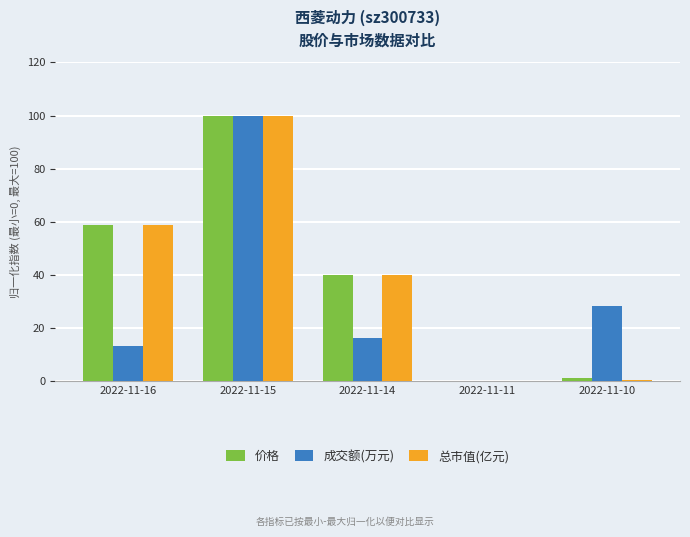

Where is 成交额(万元) nearest to the value 50?

2022-11-10